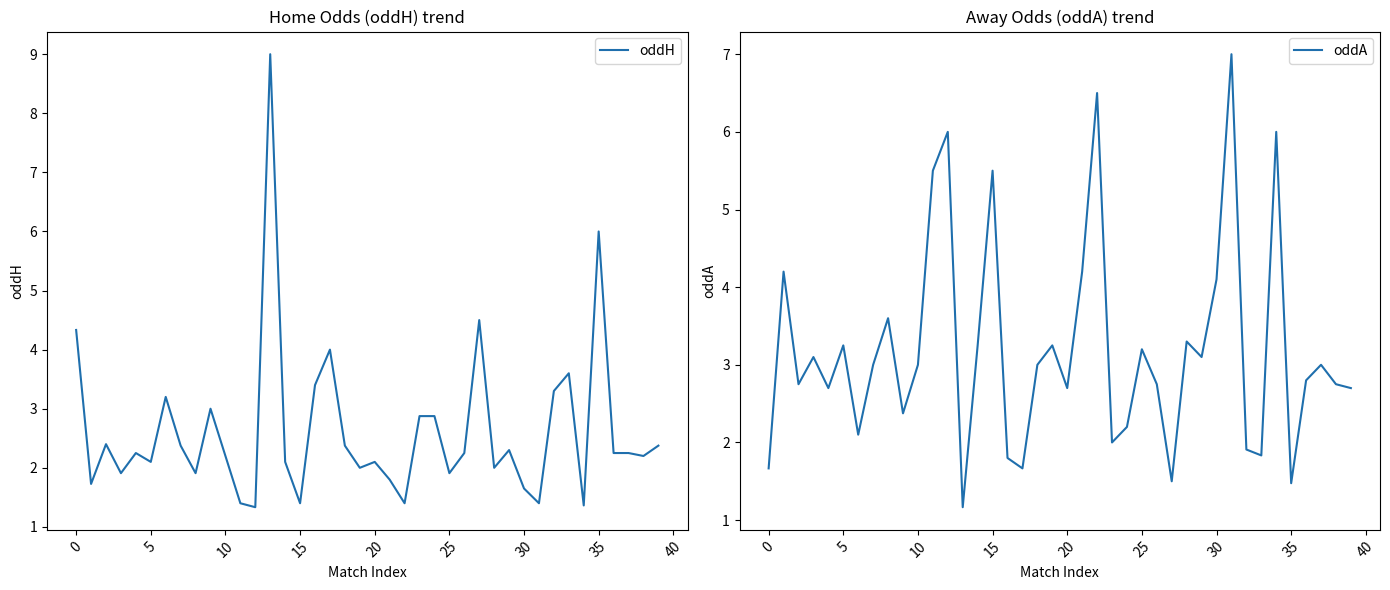

What is the difference between the second highest and second lowest values in the oddH series?

4.6